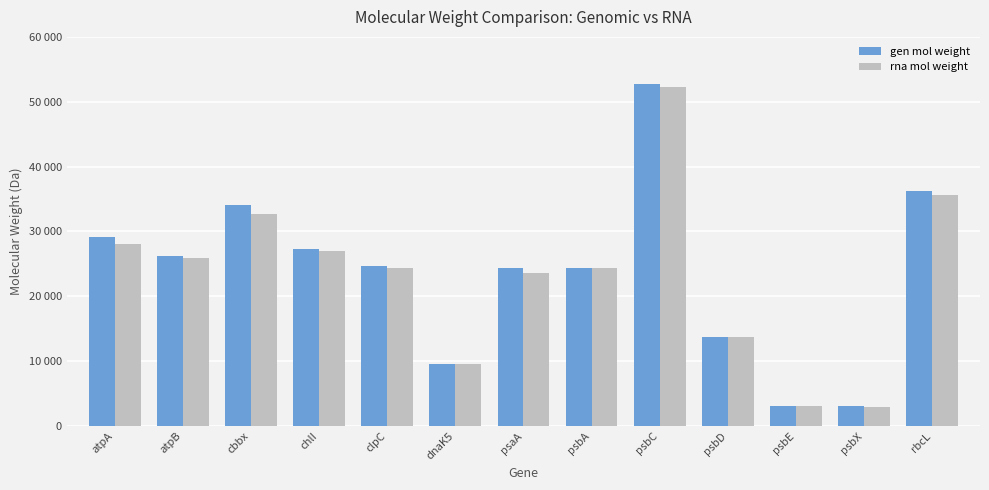

Between psaA and dnaK5, which is larger?

psaA